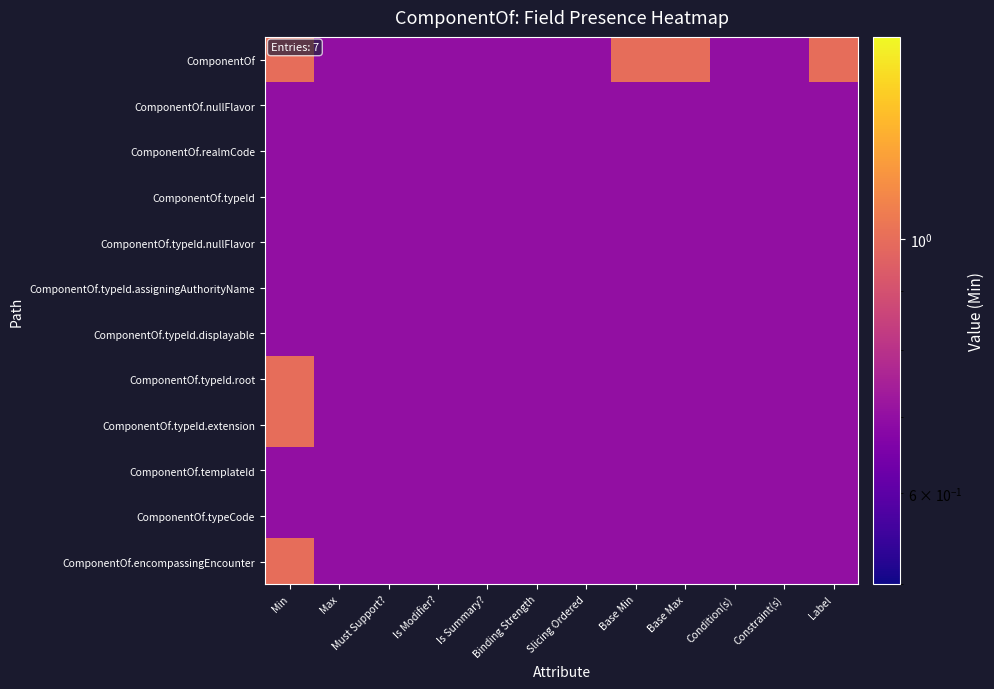

What is the total value across all series at Max?

8.4